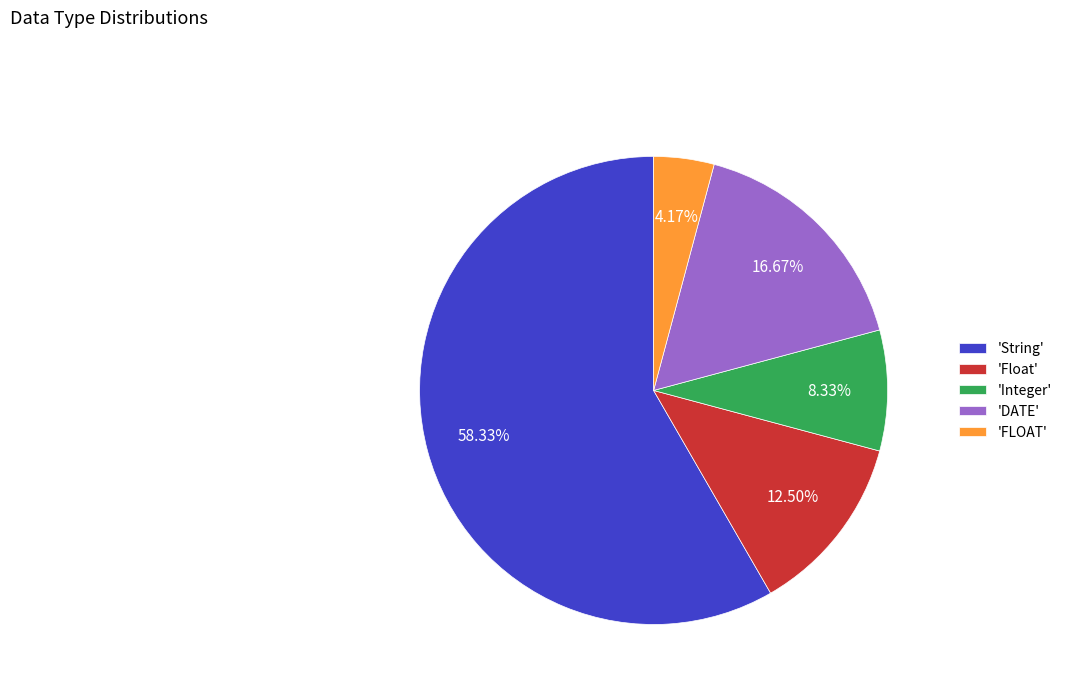

How many slices are in this pie chart?

5